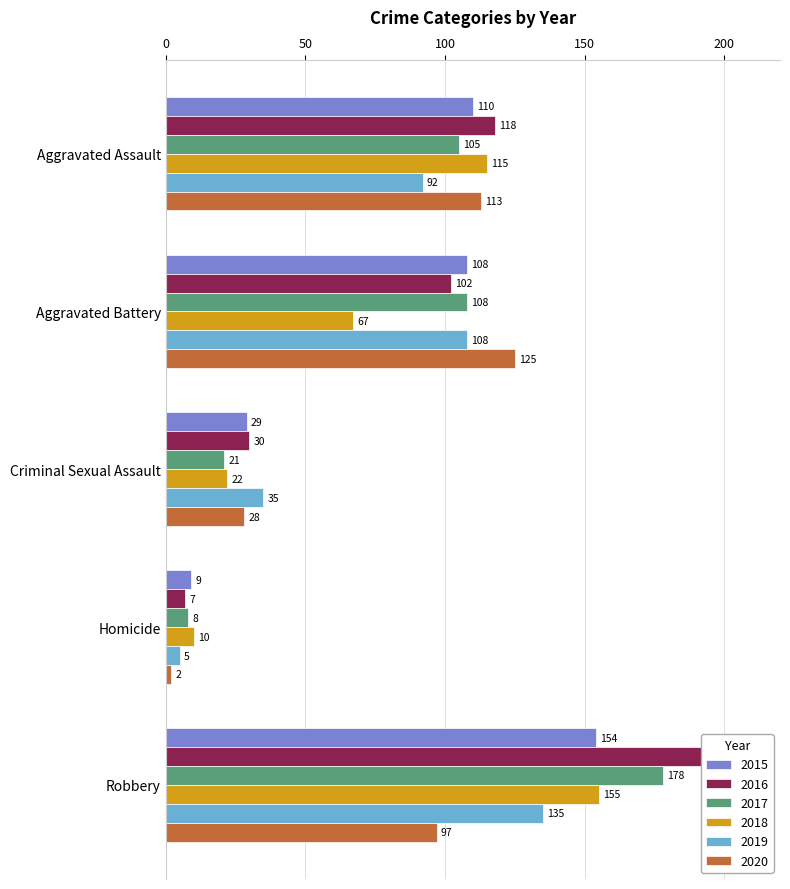

The 2020 series shows 1 at Homicide. True or false?

False